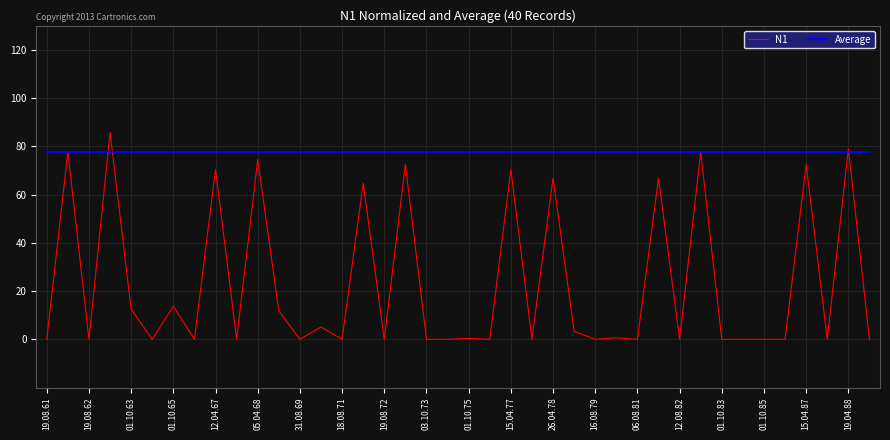

What is the average value of the N1 series?

23.2